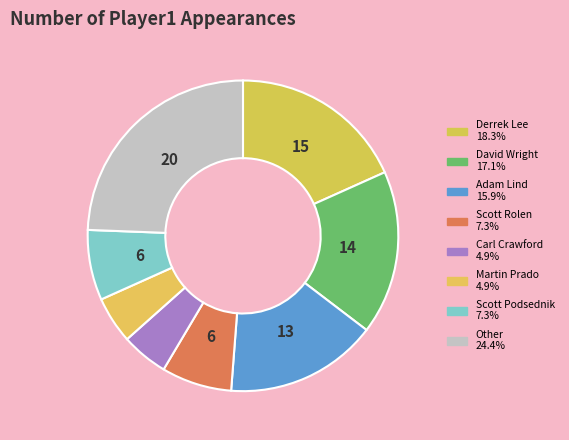

Count the number of slices in the pie.

8